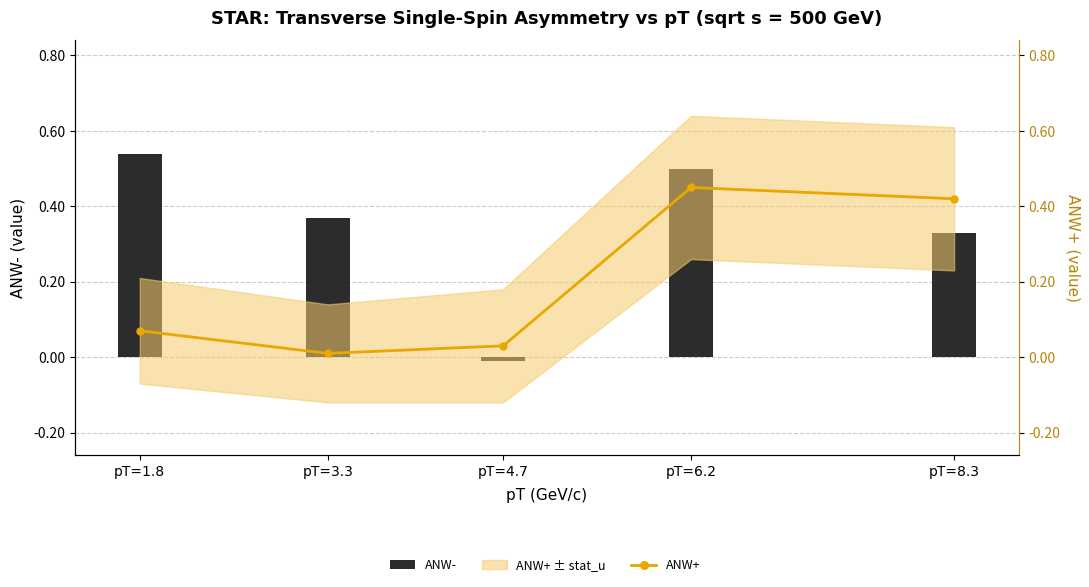

What is the difference between the maximum and minimum values in the ANW- series?

0.6